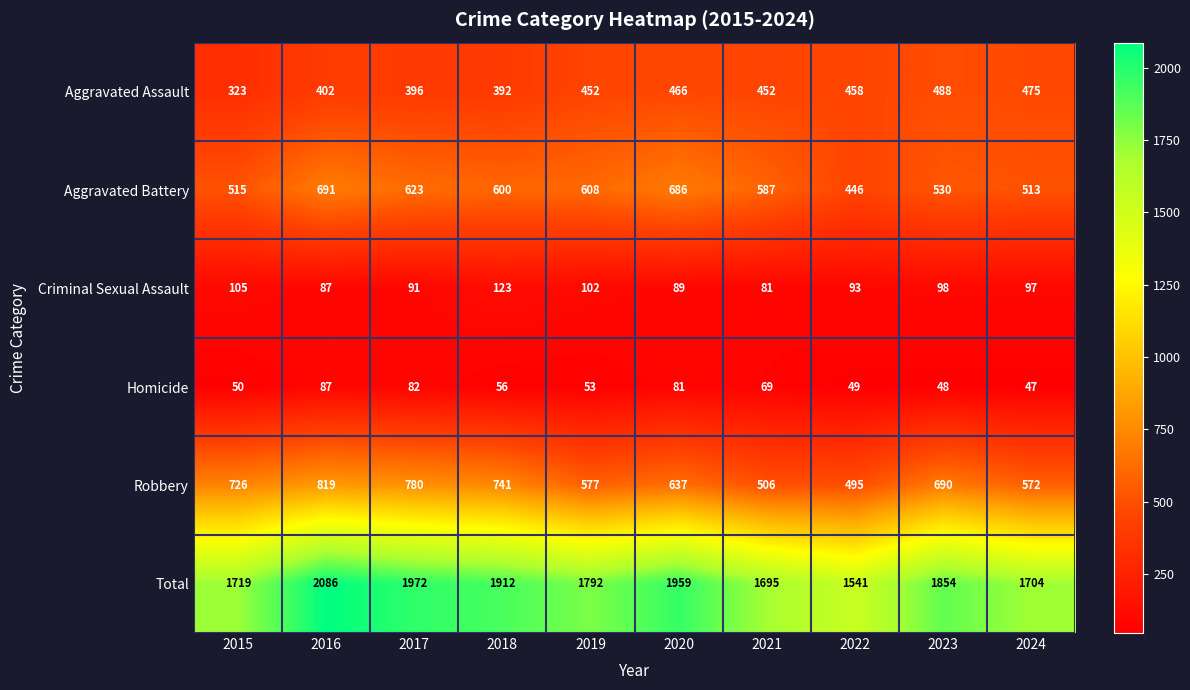

Which category has the highest value across all series?

2016